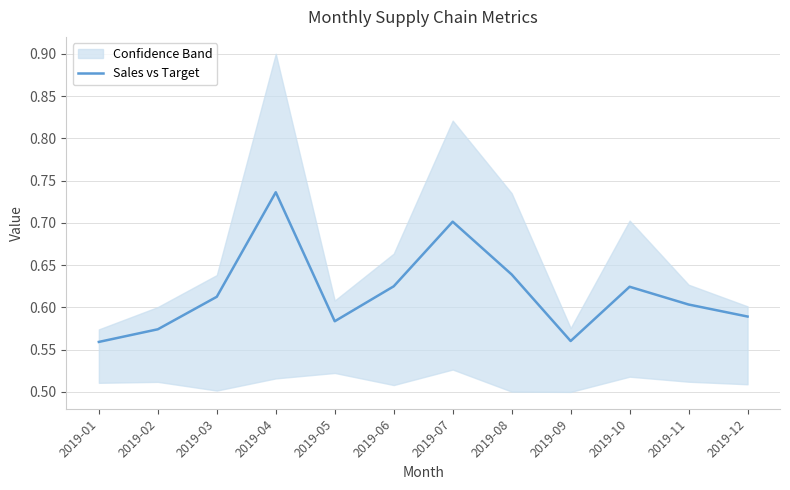

How many interior local valleys (lower than both neighbors) does the data have?

2